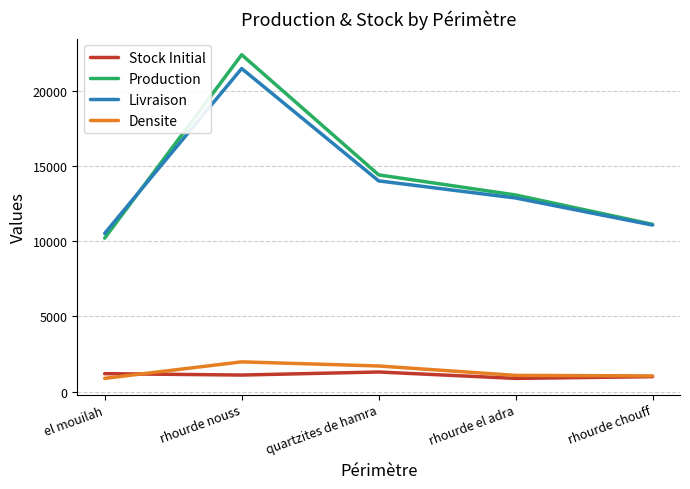

What is the minimum value for Livraison?

10516.3